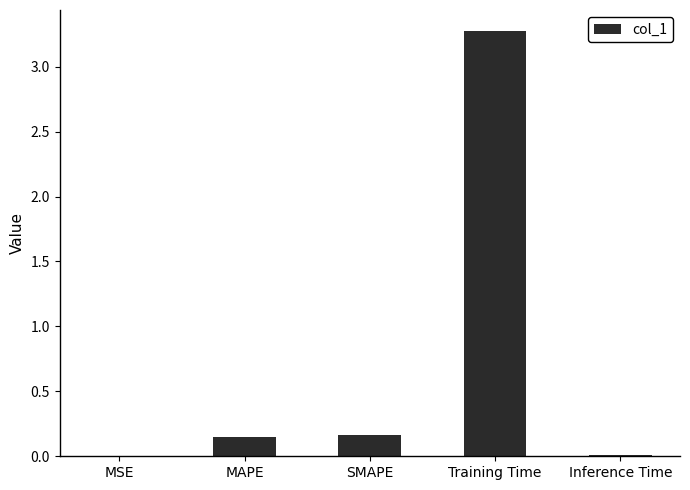

The chart shows a value of 0.0 at MSE. True or false?

True